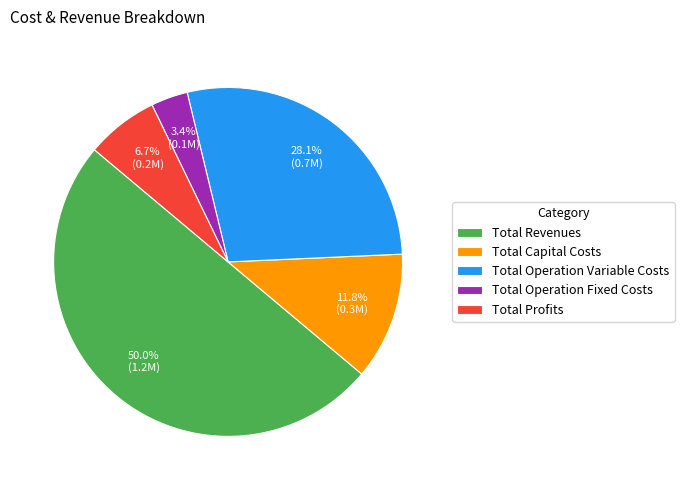

What is the ratio of the value at Total Operation Fixed Costs to the value at Total Profits?

0.5